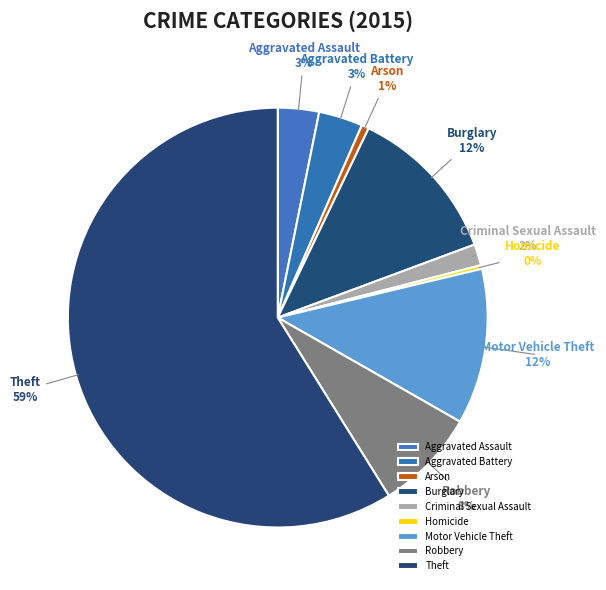

Which category has the biggest portion of the pie?

Theft